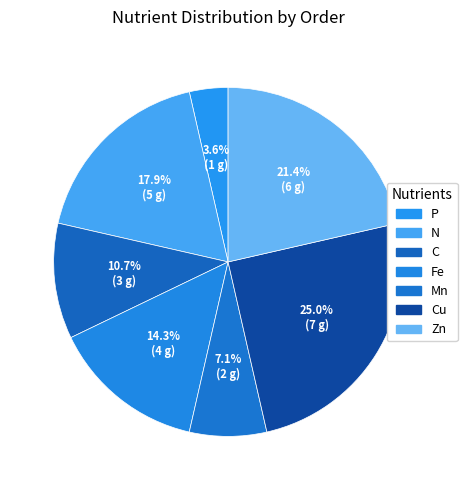

Which slice is the largest?

Cu